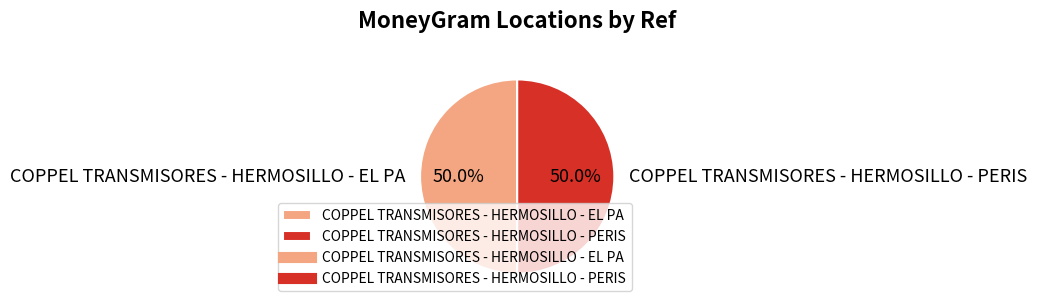

Approximately how many times larger is the value at COPPEL TRANSMISORES - HERMOSILLO - PERIS compared to COPPEL TRANSMISORES - HERMOSILLO - EL PA?

1.0